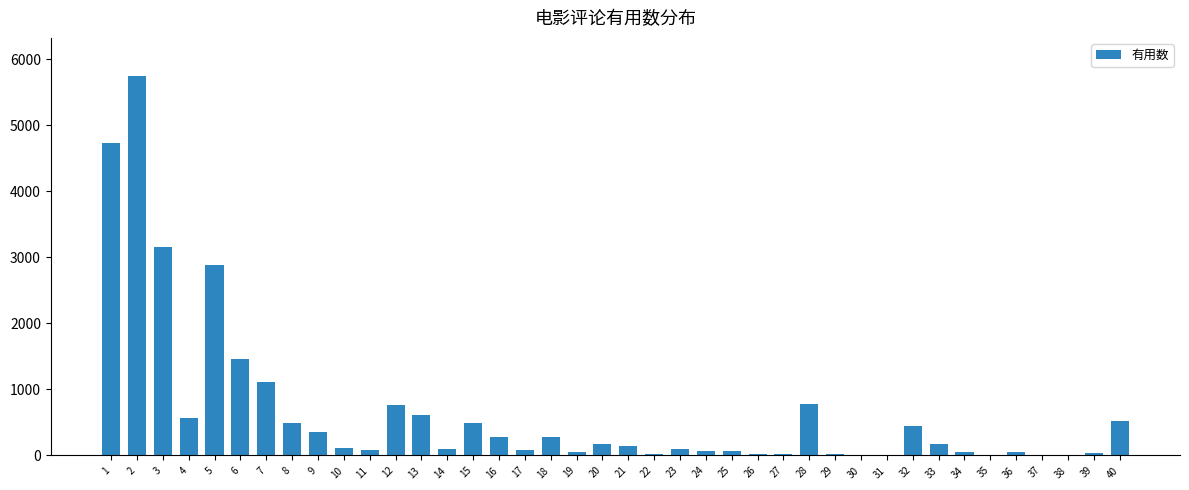

Is it true that the value at 33 is 169?

True